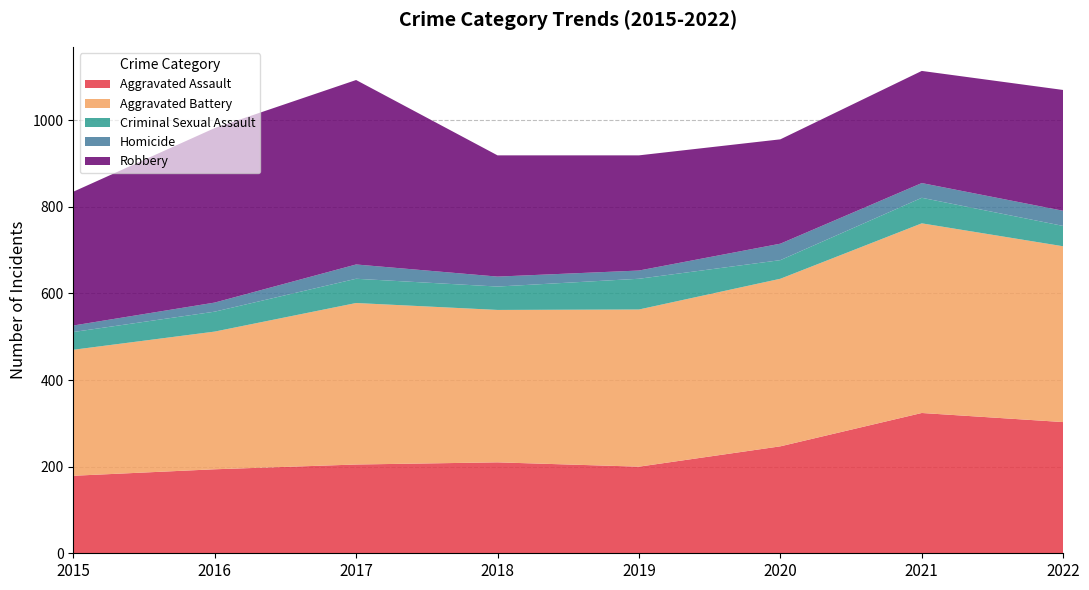

Reading left to right, what are all the values shown in this chart?

Aggravated Assault: 2015=179	2016=194	2017=205	2018=210	2019=200	2020=247	2021=324	2022=303
Aggravated Battery: 2015=291	2016=318	2017=373	2018=352	2019=363	2020=387	2021=438	2022=406
Criminal Sexual Assault: 2015=41	2016=46	2017=56	2018=54	2019=71	2020=43	2021=59	2022=47
Homicide: 2015=15	2016=21	2017=33	2018=23	2019=19	2020=38	2021=34	2022=35
Robbery: 2015=309	2016=403	2017=426	2018=280	2019=266	2020=241	2021=259	2022=279